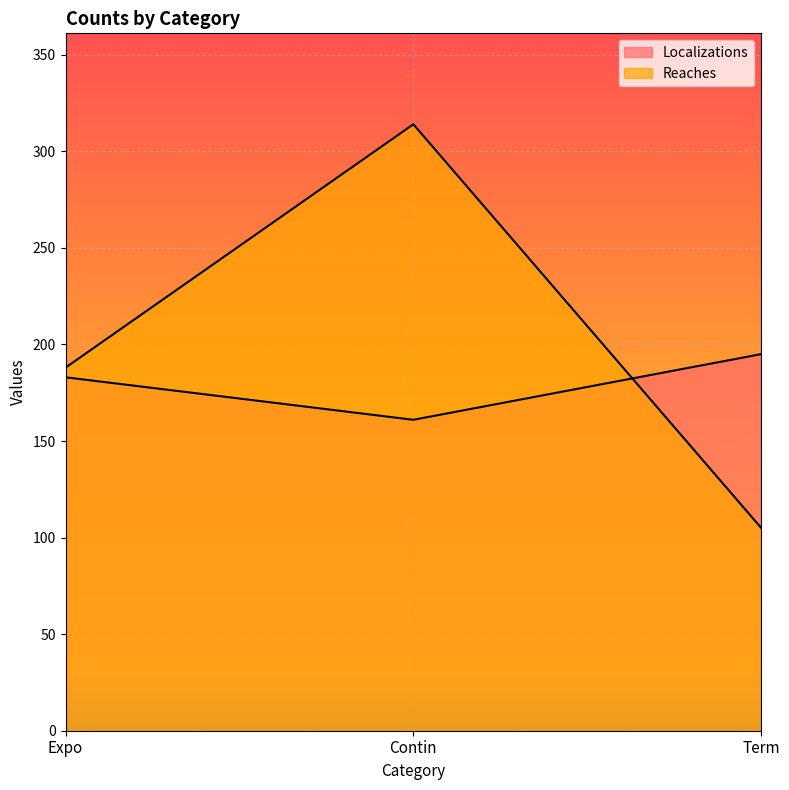

What are all the series names shown in the legend?

Localizations, Reaches